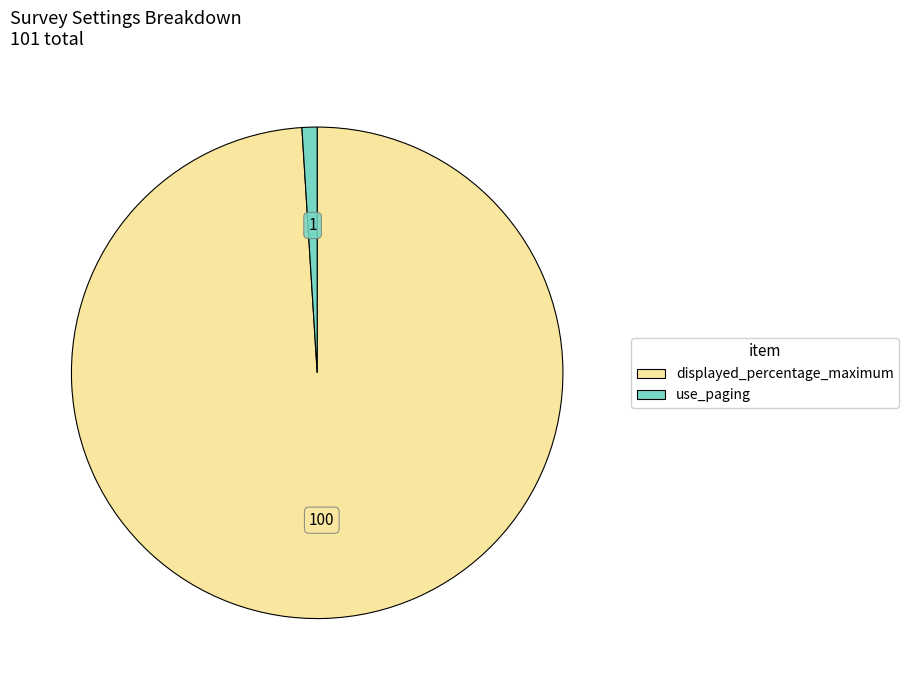

Is the sum of displayed_percentage_maximum and use_paging greater than half?

Yes